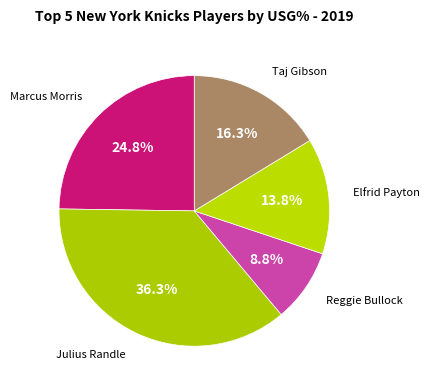

What percentage is the Marcus Morris slice, to the nearest percent?

25%